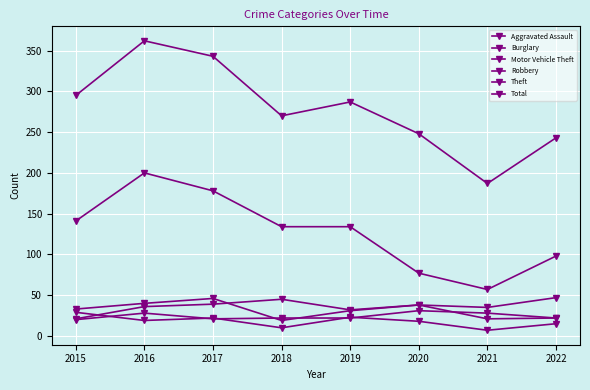

Reading left to right, list all the values displayed in this chart.

Aggravated Assault: 2015=20	2016=28	2017=21	2018=22	2019=22	2020=31	2021=28	2022=22
Burglary: 2015=29	2016=19	2017=22	2018=10	2019=23	2020=18	2021=7	2022=15
Motor Vehicle Theft: 2015=21	2016=36	2017=39	2018=45	2019=32	2020=38	2021=35	2022=47
Robbery: 2015=33	2016=40	2017=46	2018=19	2019=31	2020=38	2021=21	2022=22
Theft: 2015=141	2016=200	2017=178	2018=134	2019=134	2020=77	2021=57	2022=98
Total: 2015=295	2016=362	2017=343	2018=270	2019=287	2020=248	2021=187	2022=243